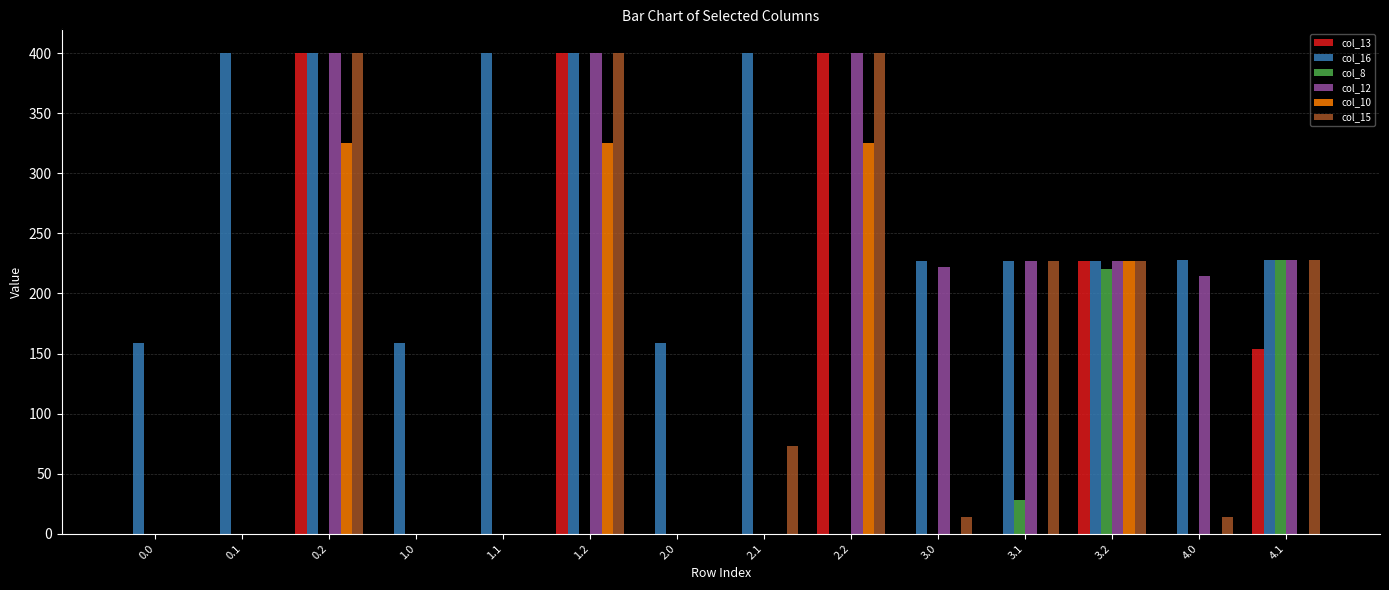

Is the value of col_15 at 3.1 greater than the value of col_10 at 4.1?

Yes